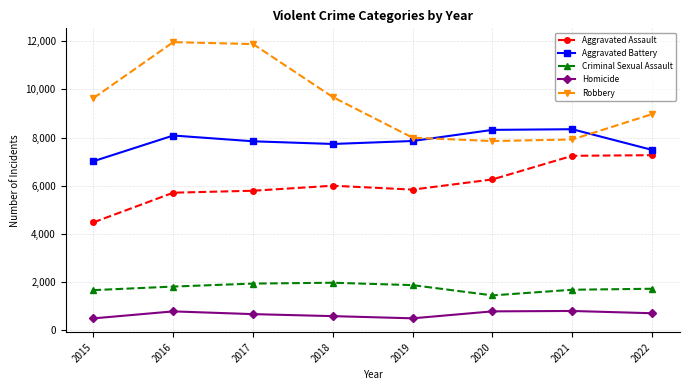

True or false: Criminal Sexual Assault and Robbery cross at least once.

False